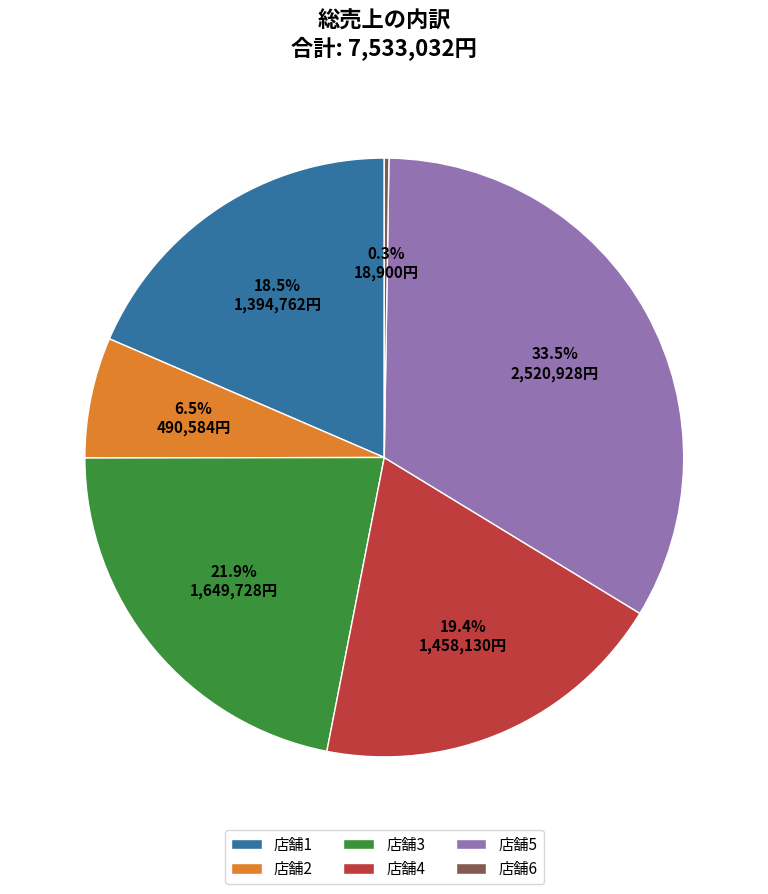

Which has a higher value, 店舗4 or 店舗2?

店舗4